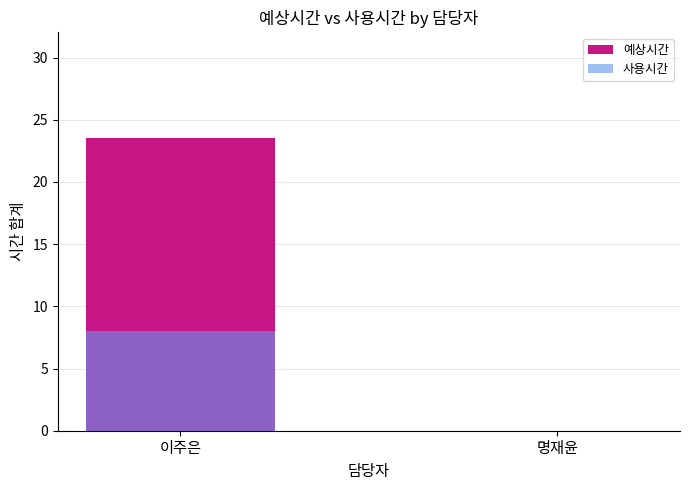

Does the chart contain stacked bars?

No